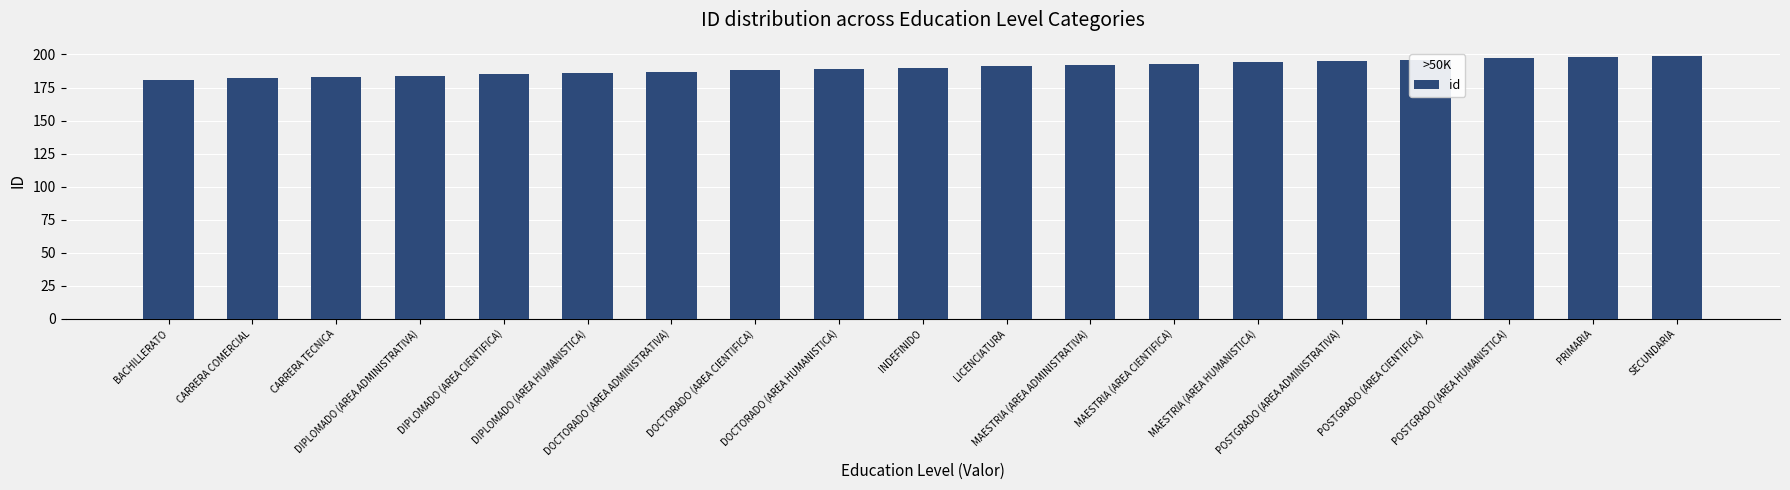

Reading left to right, what are all the values shown in this chart?

181	182	183	184	185	186	187	188	189	190	191	192	193	194	195	196	197	198	199